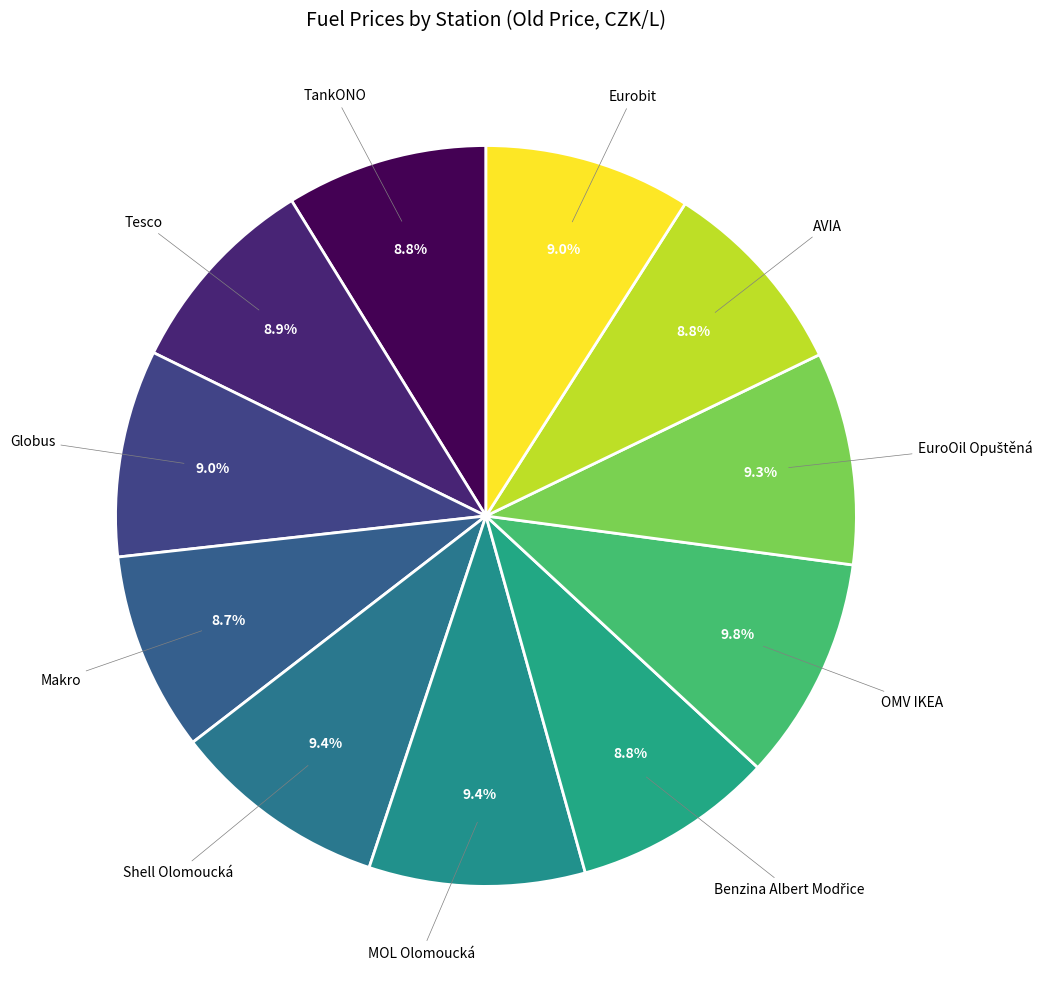

How many segments does this pie chart have?

11